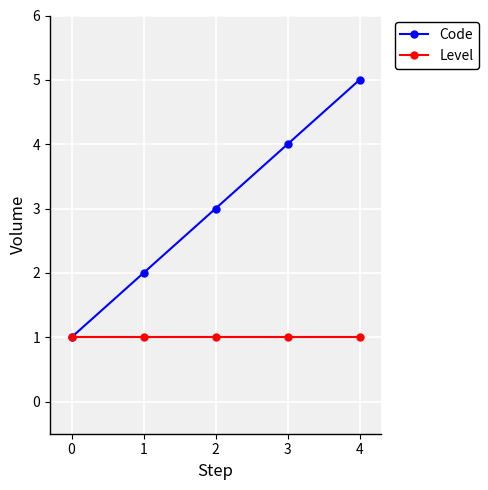

What is the highest value of the Code series?

5